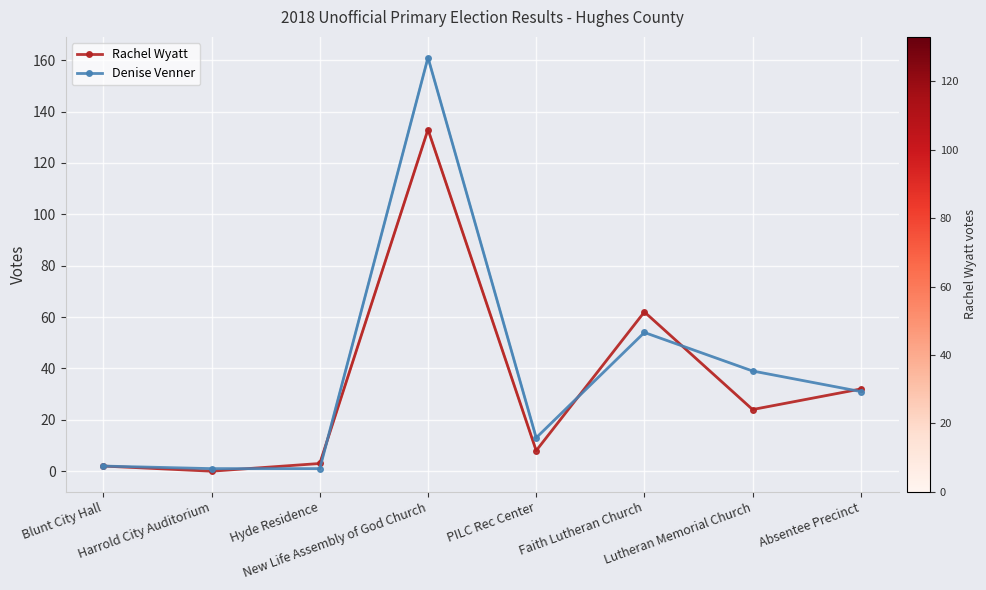

What are all the series names shown in the legend?

Rachel Wyatt, Denise Venner